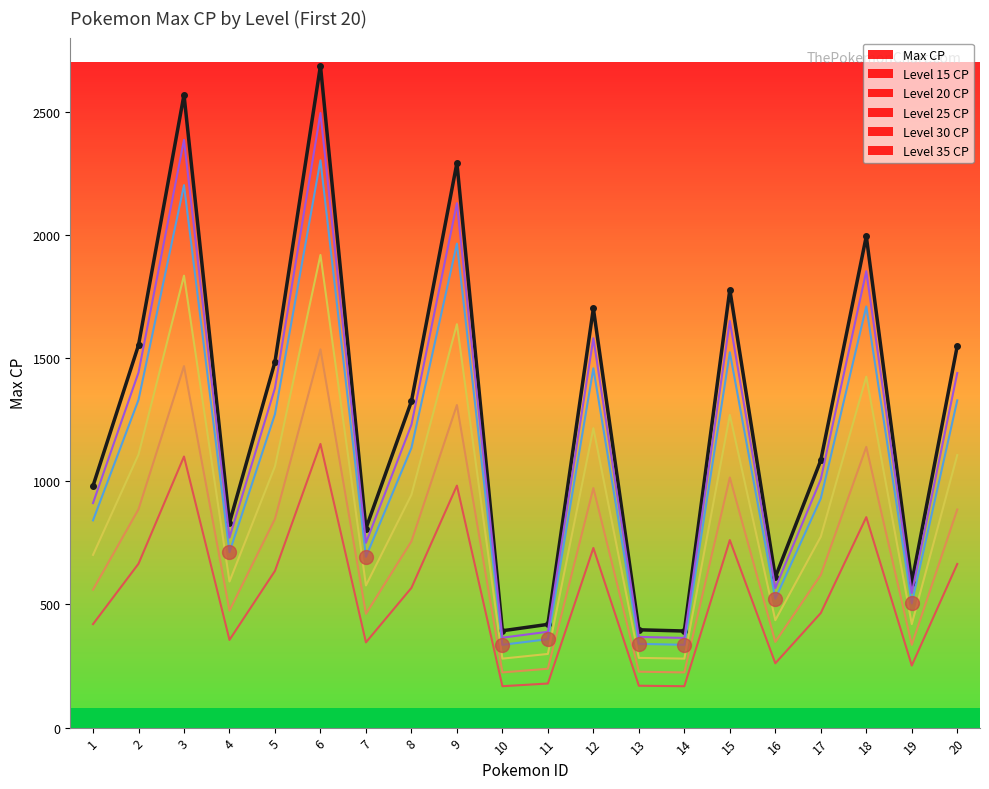

What is the total value across all series at 19?

2646